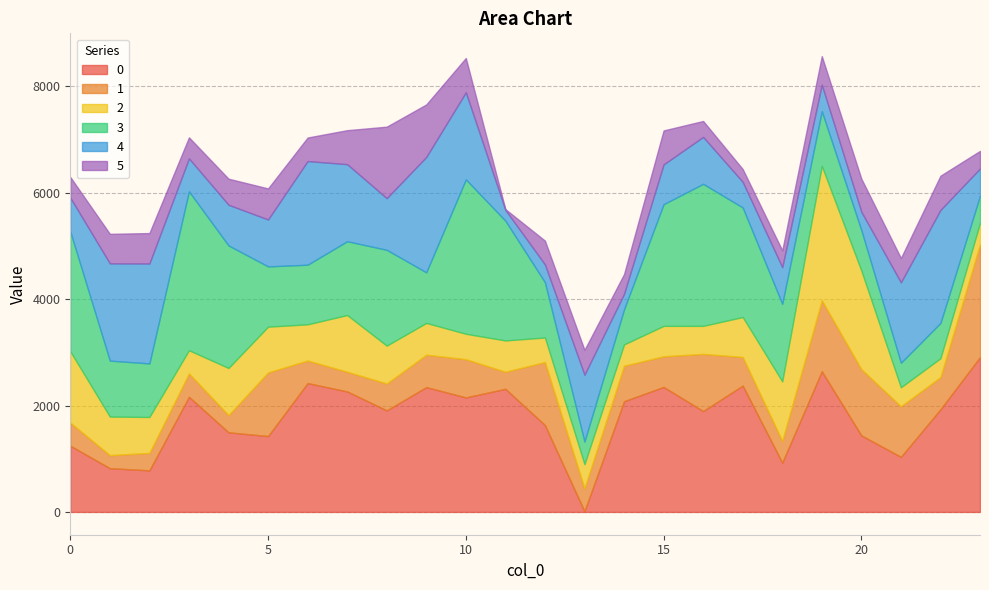

True or false: 1 and 4 intersect in this chart.

True